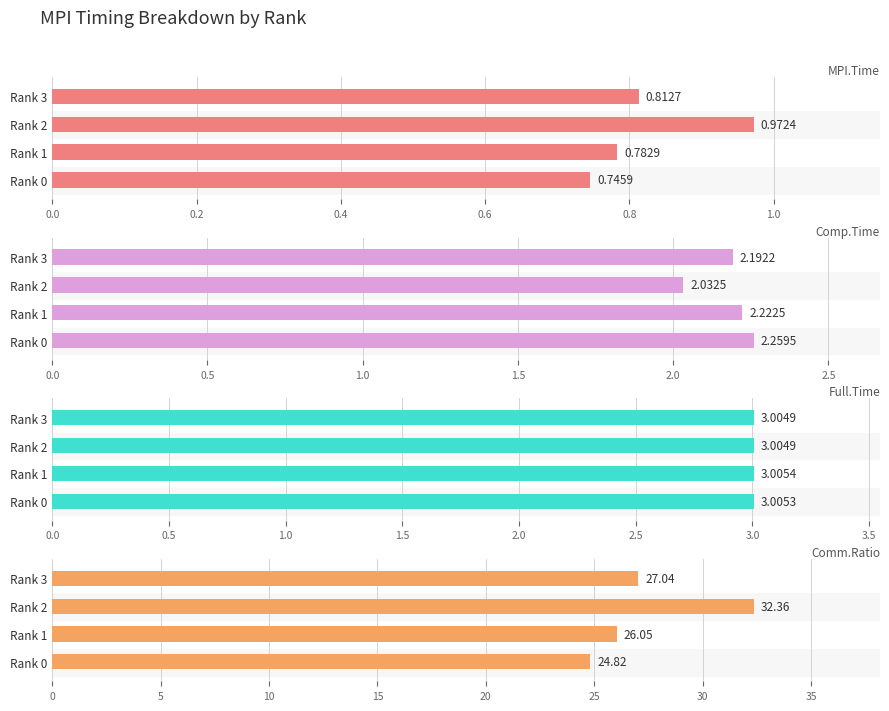

Rank the series by their maximum value, from lowest to highest.

MPI.Time, Comp.Time, Full.Time, Comm.Ratio